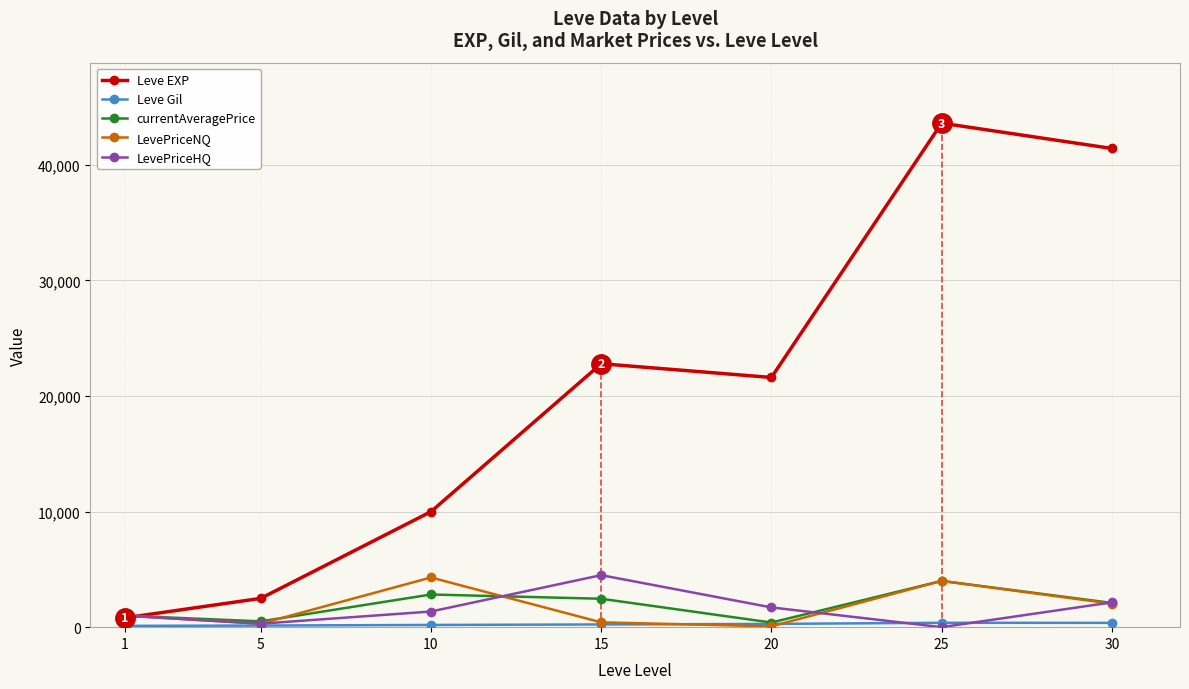

Which series changed the most between 5 and 25?

Leve EXP